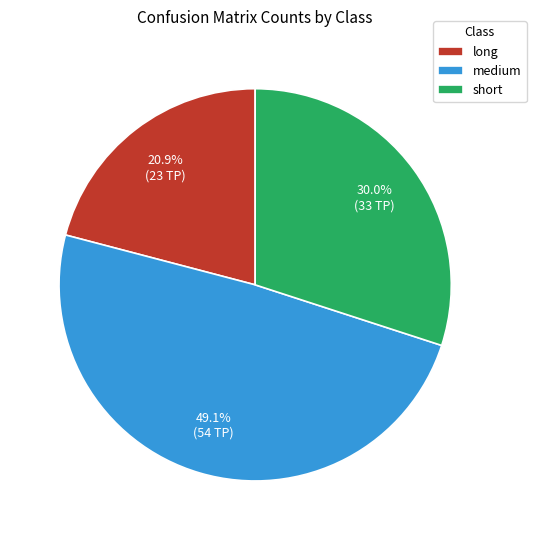

How much of the chart is everything except medium?

50.9%